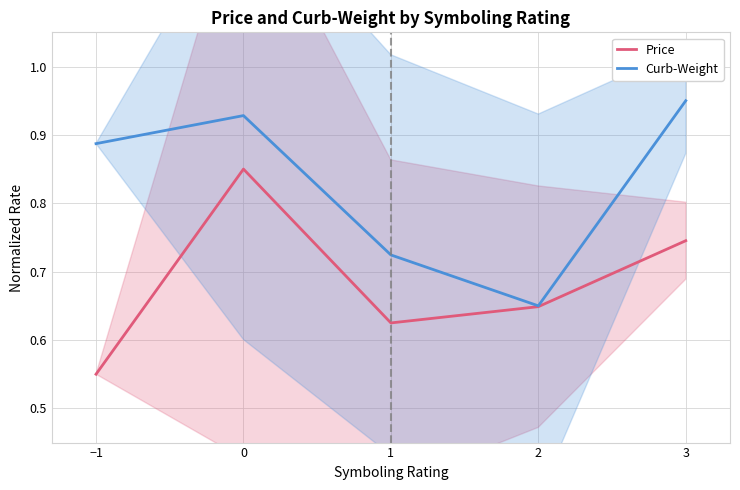

Where is Price nearest to the value 0?

−1